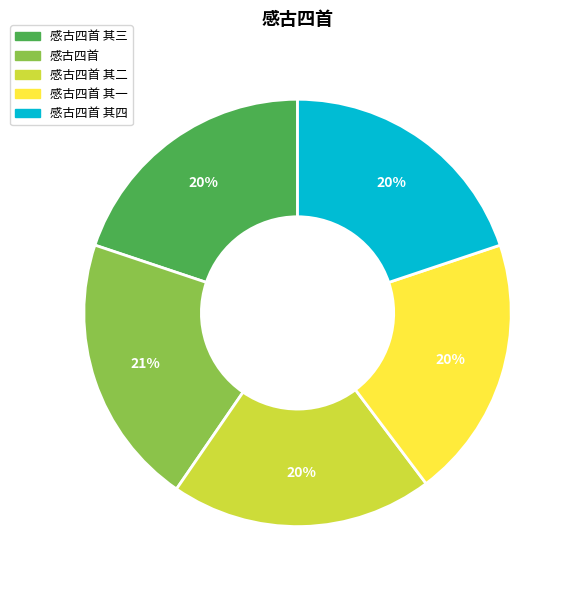

To the nearest percent, what is the difference between the largest and smallest slice percentages?

1%